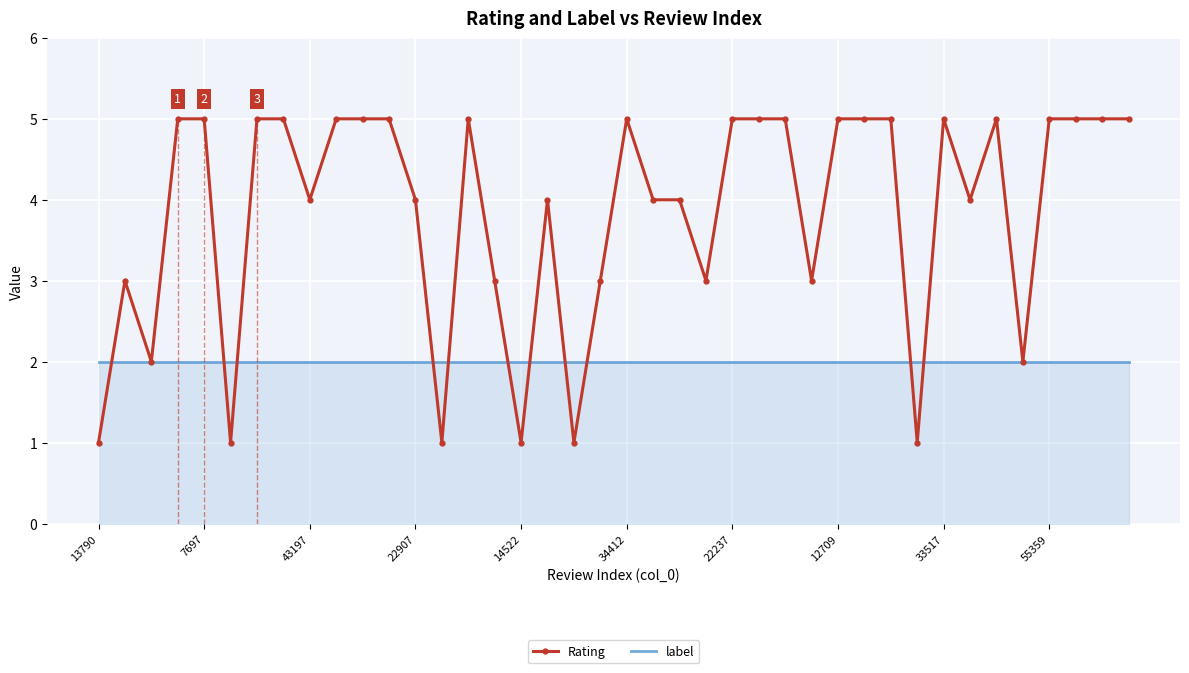

Which series has the largest total across all categories?

Rating